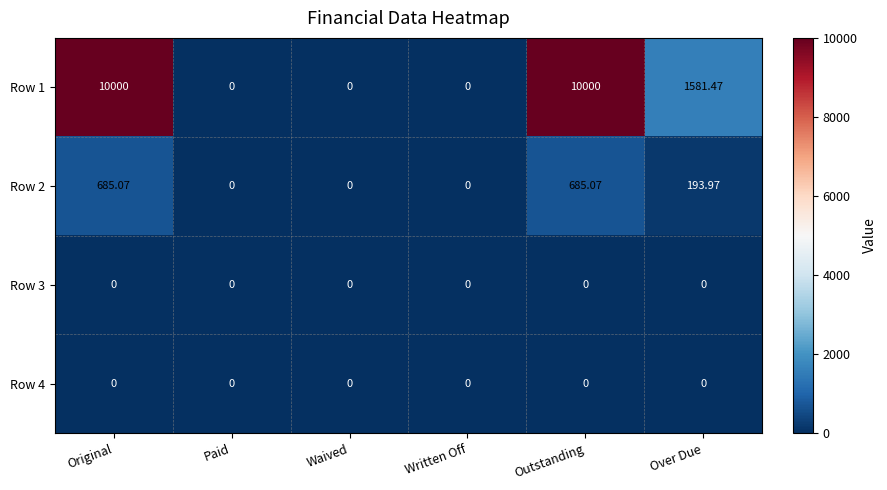

How many categories are shown in the chart?

6